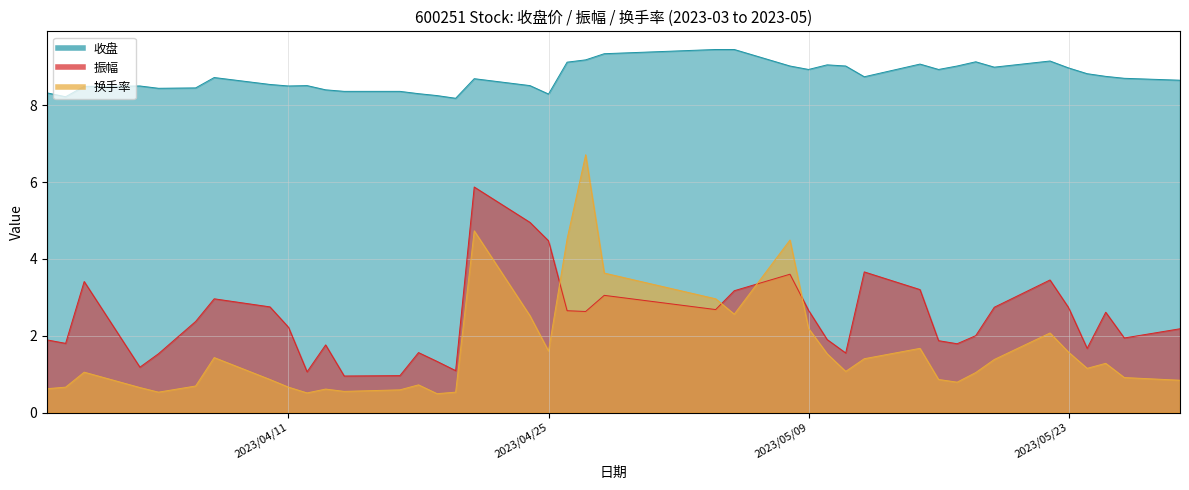

True or false: 振幅 has more than 1 points higher than both neighbors.

True